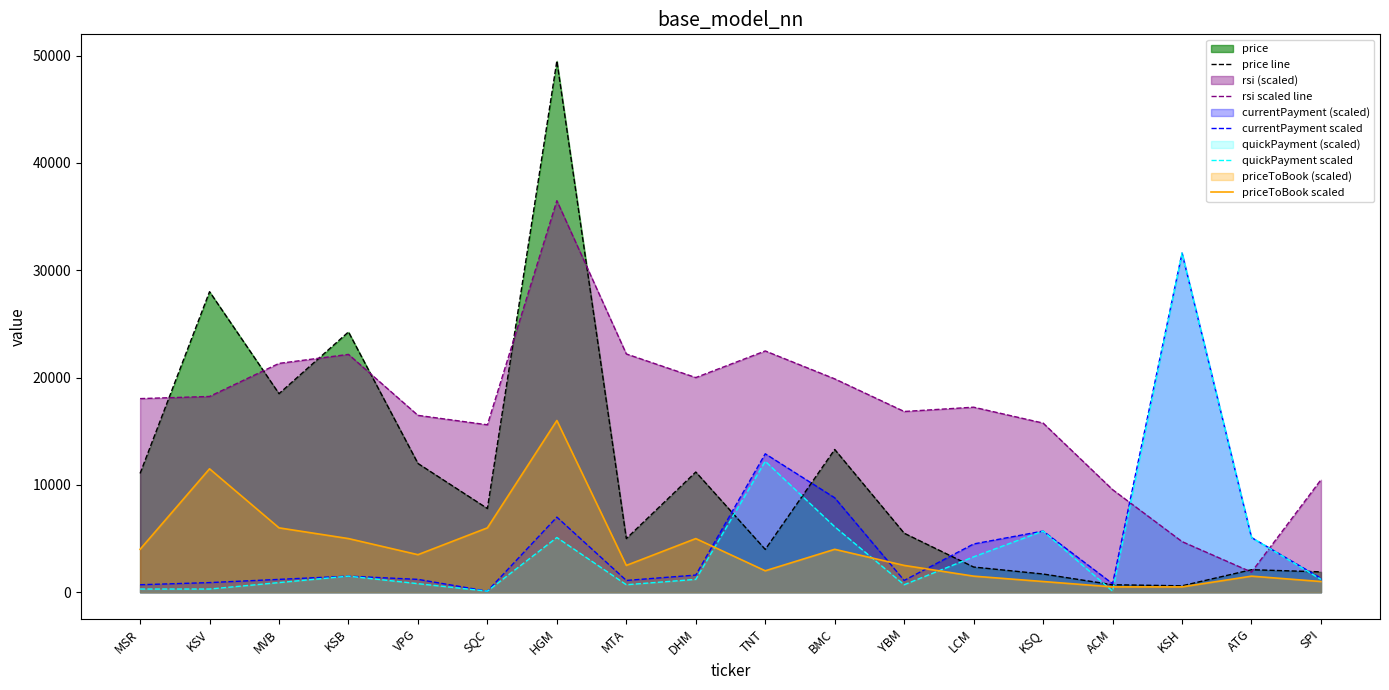

Reading left to right, transcribe all the data shown in this chart.

price line: 11065	28000	18500	24250	12000	7800	49500	5000	11200	3990	13300	5500	2349	1700	700	600	2100	1900
rsi scaled line: 18040	18240	21320	22160	16480	15600	36480	22200	20000	22480	19880	16840	17240	15760	9560	4720	1880	10480
currentPayment scaled: 700	900	1200	1500	1200	100	7000	1100	1600	12900	8800	1100	4500	5700	800	31600	5100	1300
quickPayment scaled: 300	300	900	1500	800	100	5100	700	1200	12200	6100	700	3300	5700	100	31600	5100	1200
priceToBook scaled: 4000	11500	6000	5000	3500	6000	16000	2500	5000	2000	4000	2500	1500	1000	500	500	1500	1000